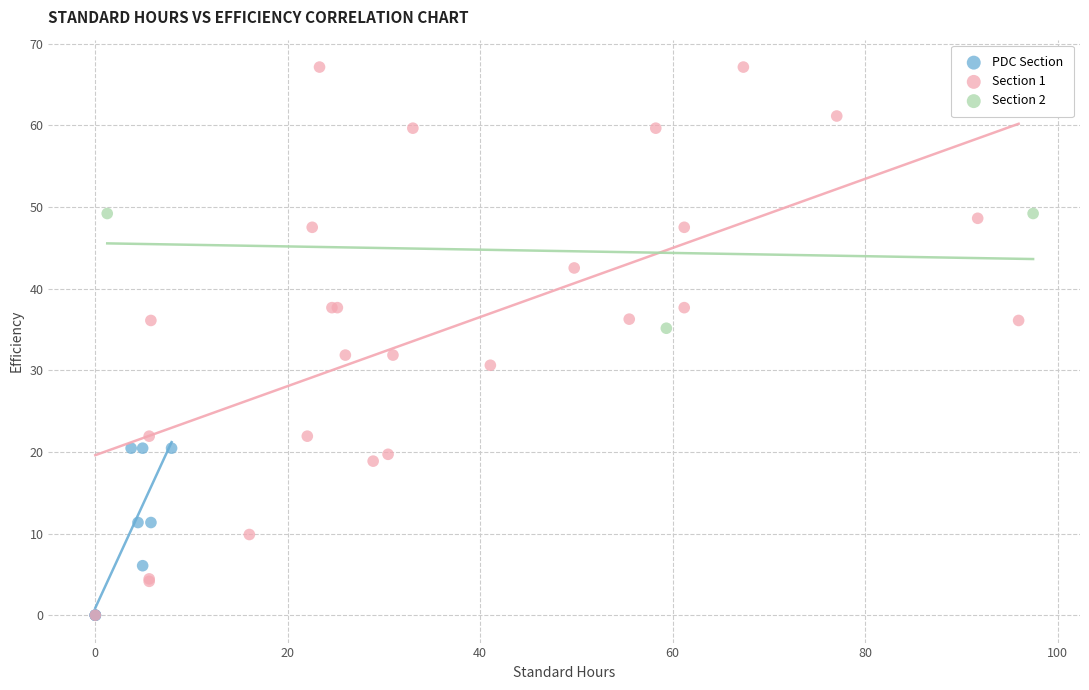

Which series has the largest Y range (max minus min)?

Section 1